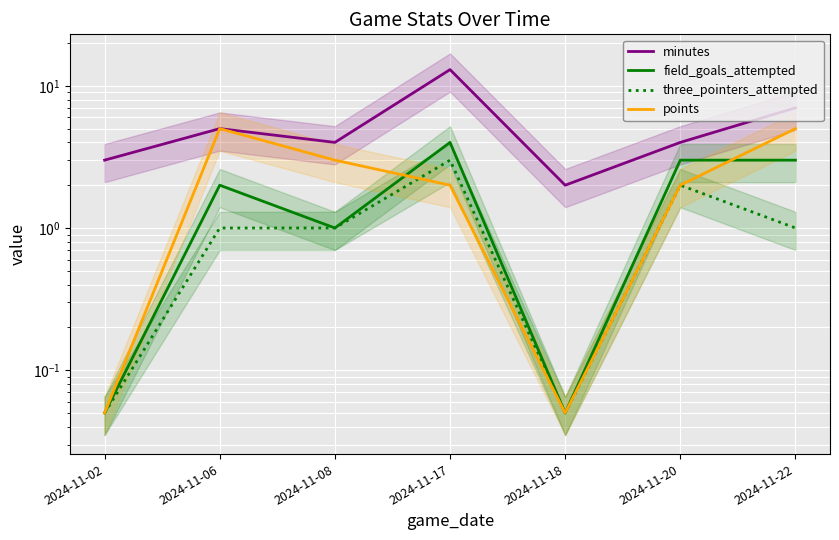

True or false: minutes and field_goals_attempted cross at least once.

False